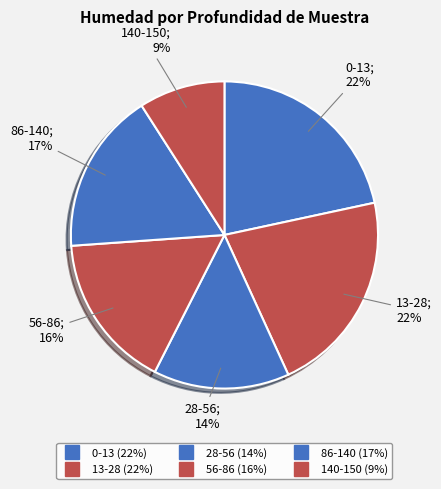

What is the smallest slice in the pie chart?

140-150